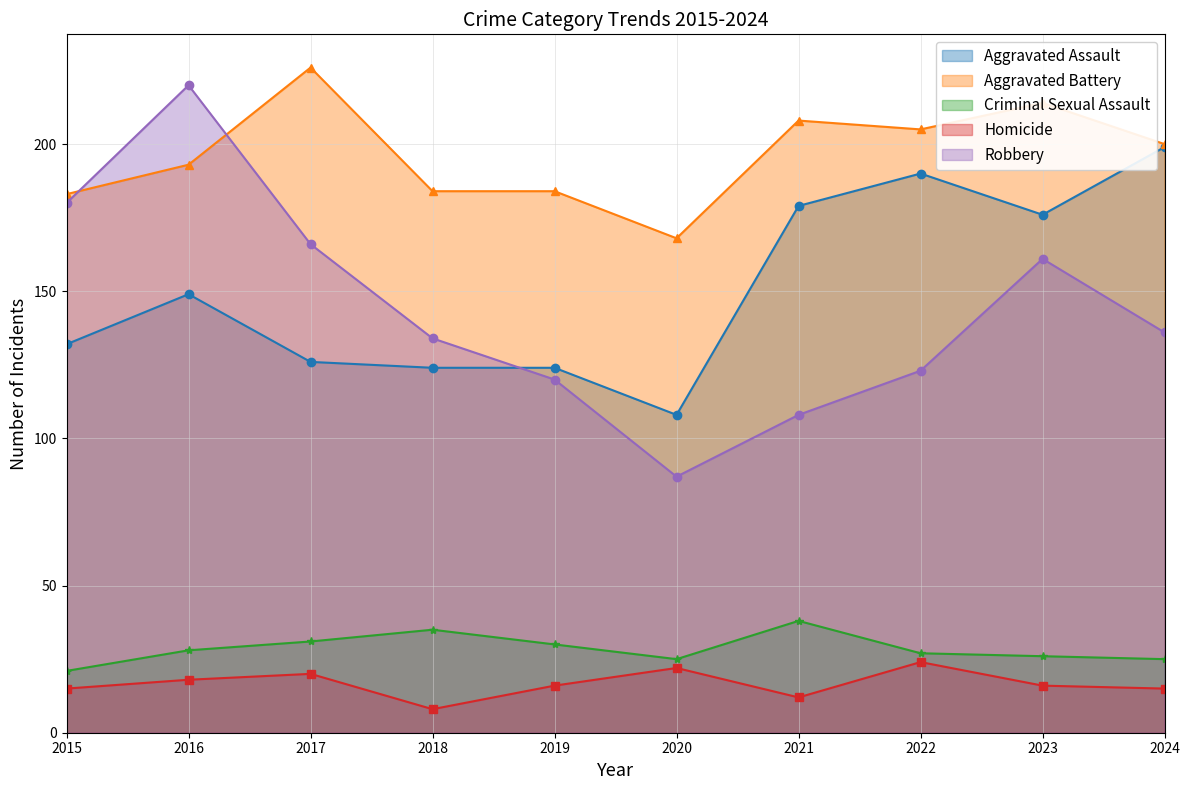

What is the difference between the maximum and minimum values in the Criminal Sexual Assault series?

17